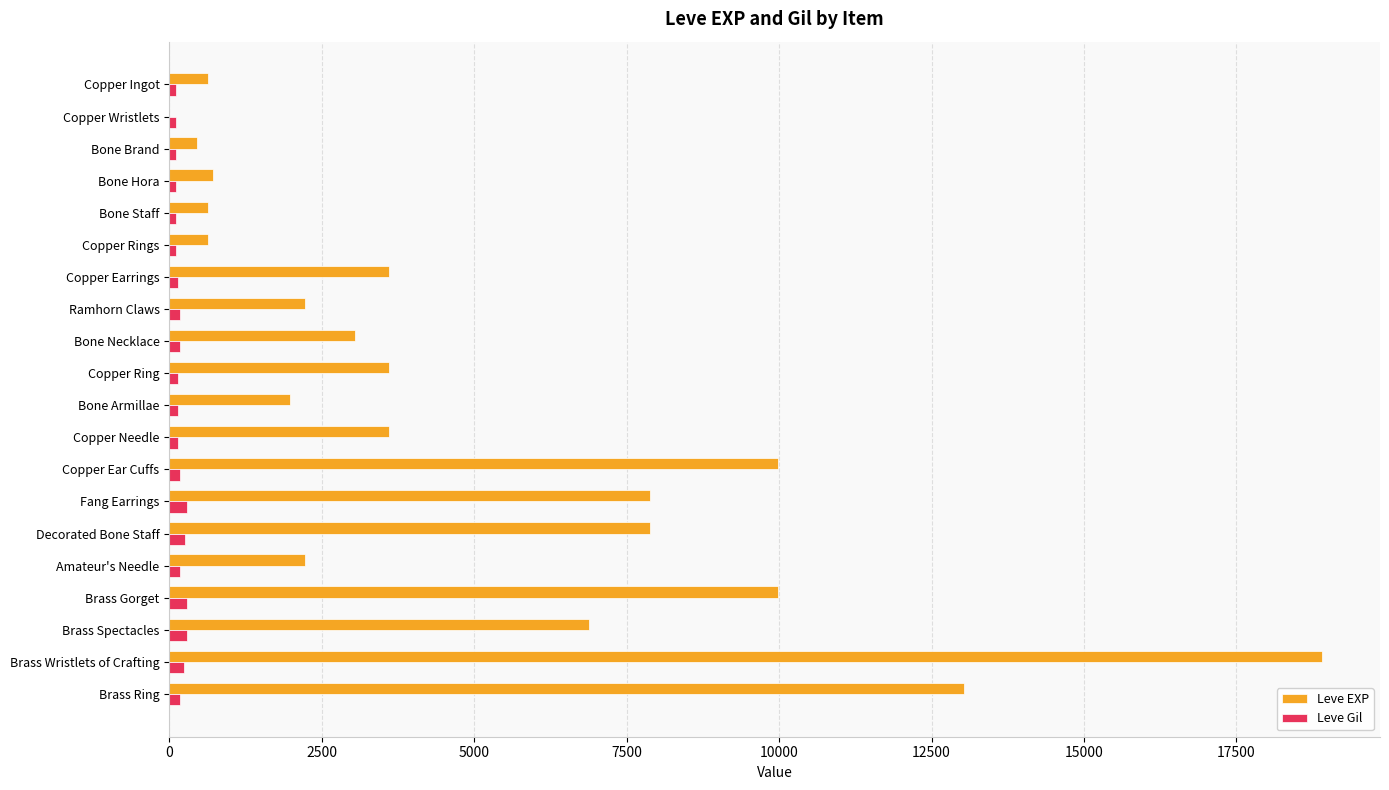

Which series has the largest total across all categories?

Leve EXP